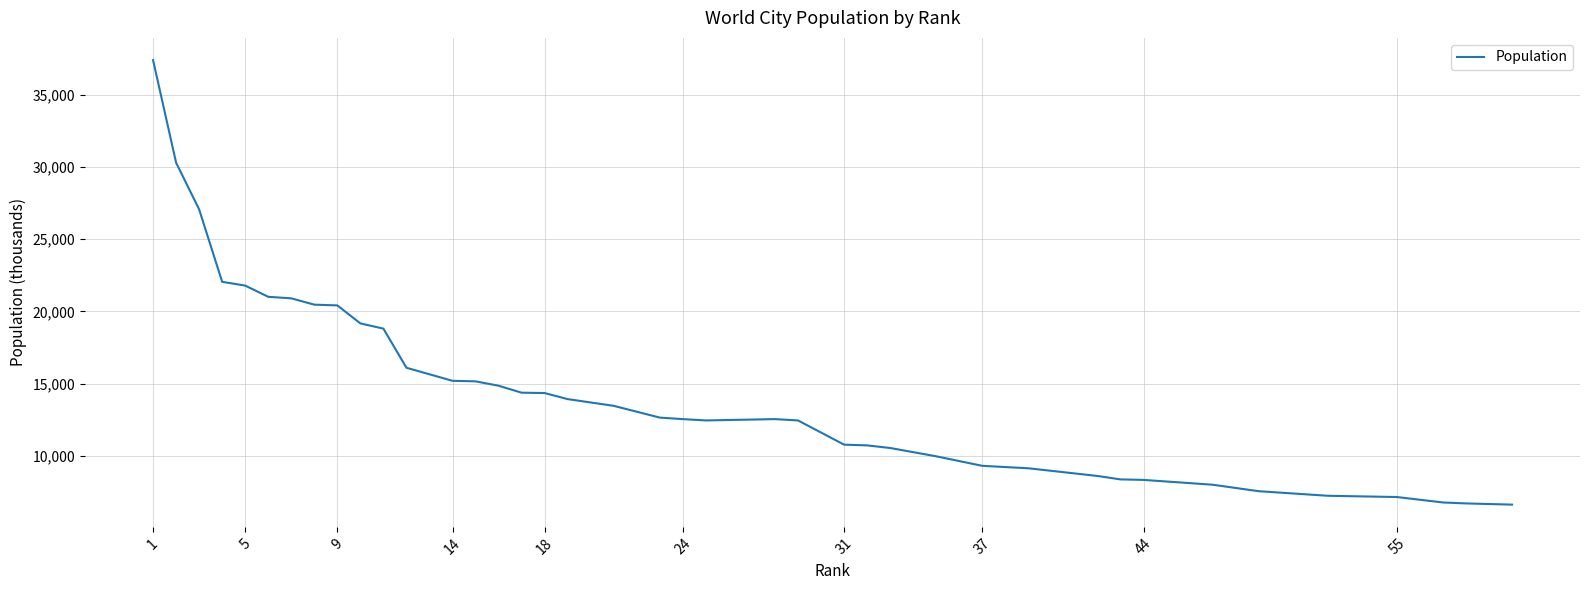

How many lines are shown in the chart?

1